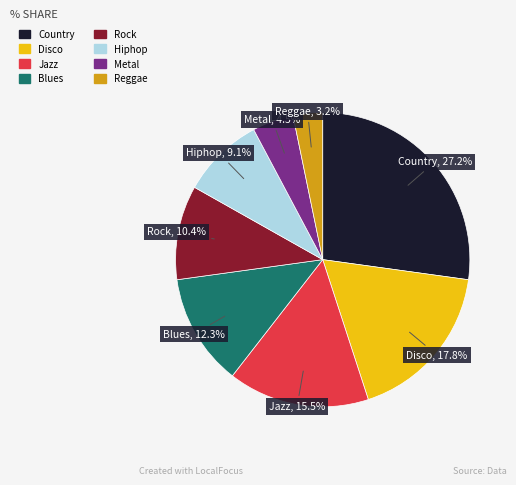

Does any single category account for the majority?

No